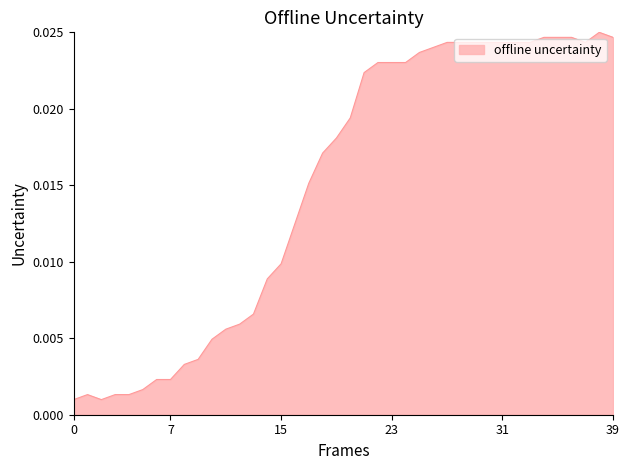

True or false: the data has more than 0 interior local peaks.

True